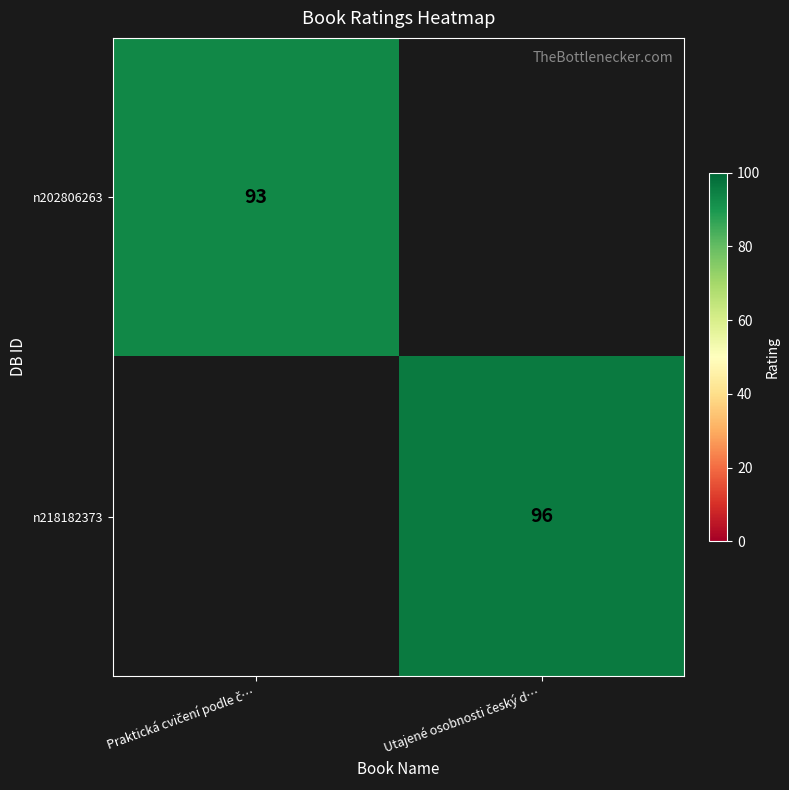

The n202806263 series shows 159 at Praktická cvičení podle č…. True or false?

False